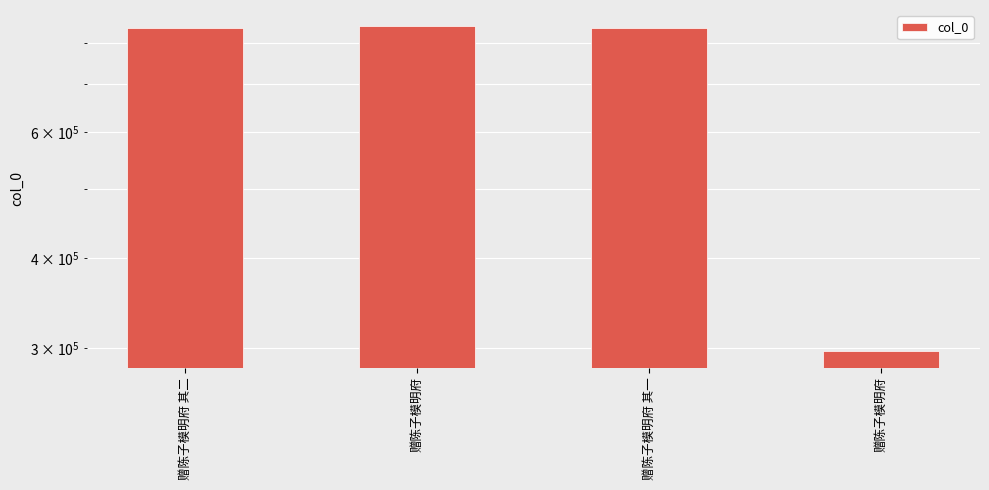

Approximately how many times larger is the value at 赠陈子模明府 compared to 赠陈子模明府 其二?

1.0